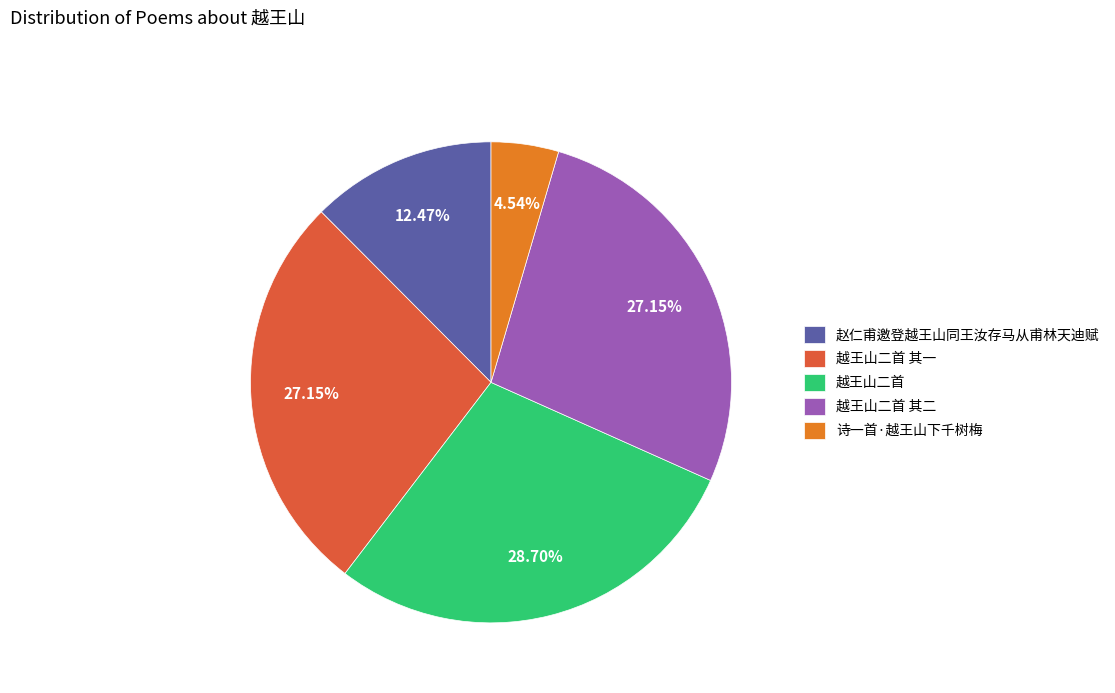

What is the smallest slice in the pie chart?

诗一首·越王山下千树梅